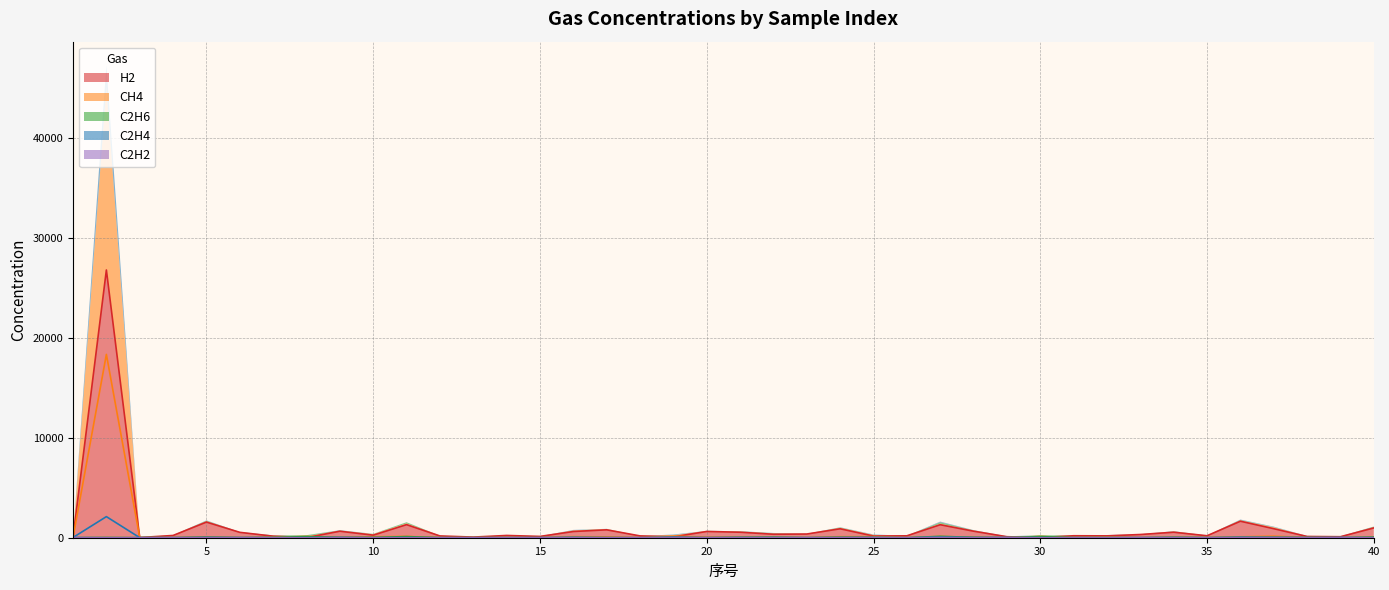

What is the value of the H2 point at the 40th from the left?

980.0